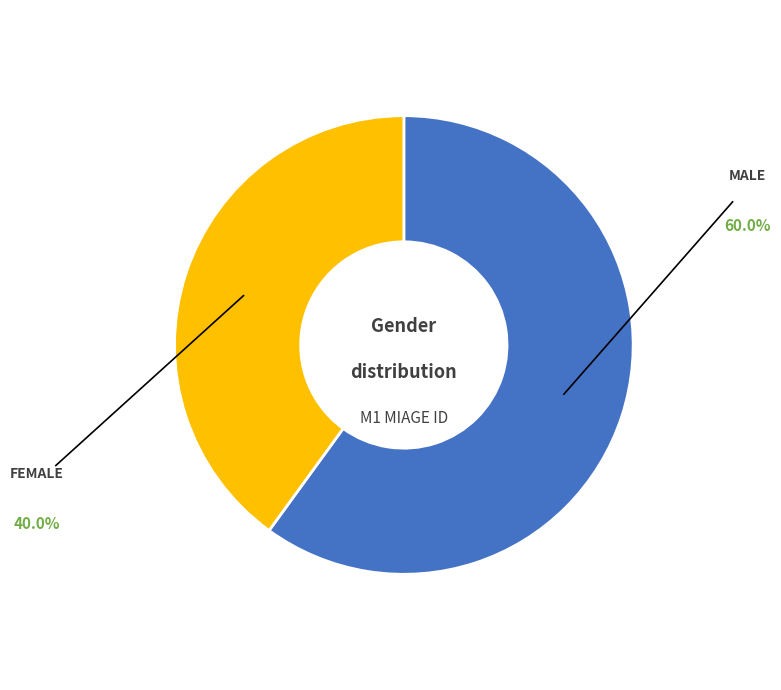

Is there a majority slice in this chart?

Yes